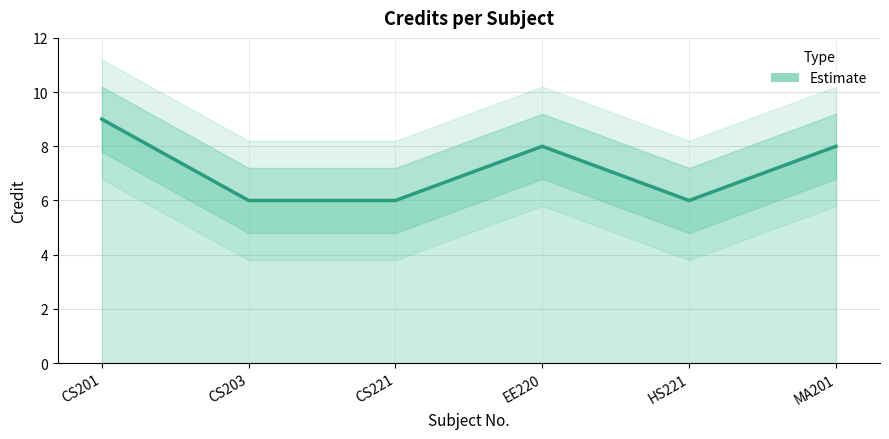

How many values are between 6 and 8?

5